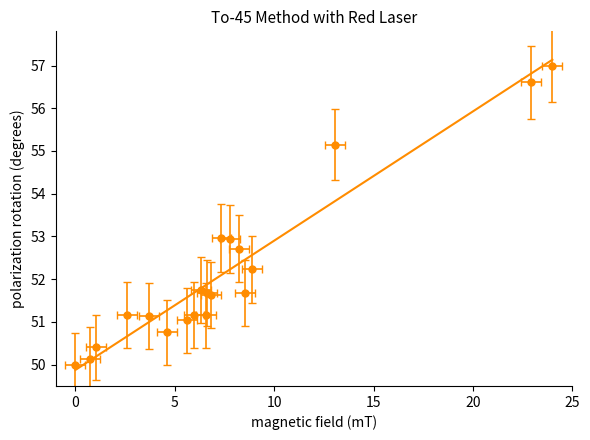

The value at 104/07/16 is 13.9. True or false?

False